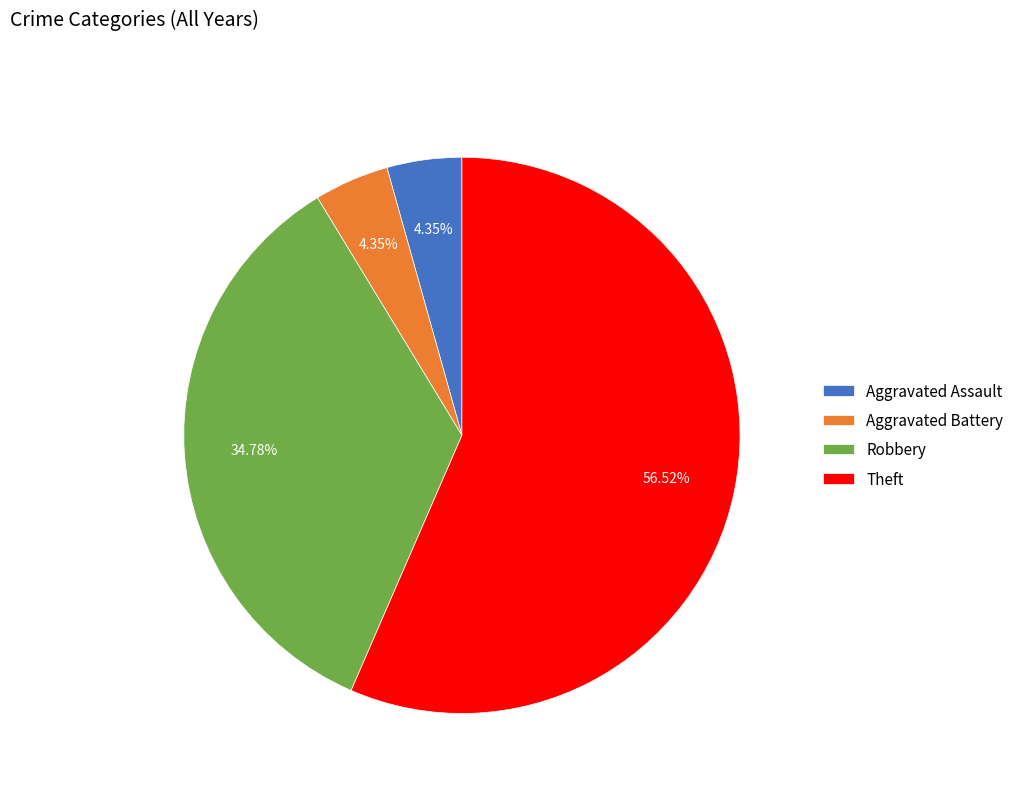

Between Aggravated Battery and Theft, which is larger?

Theft